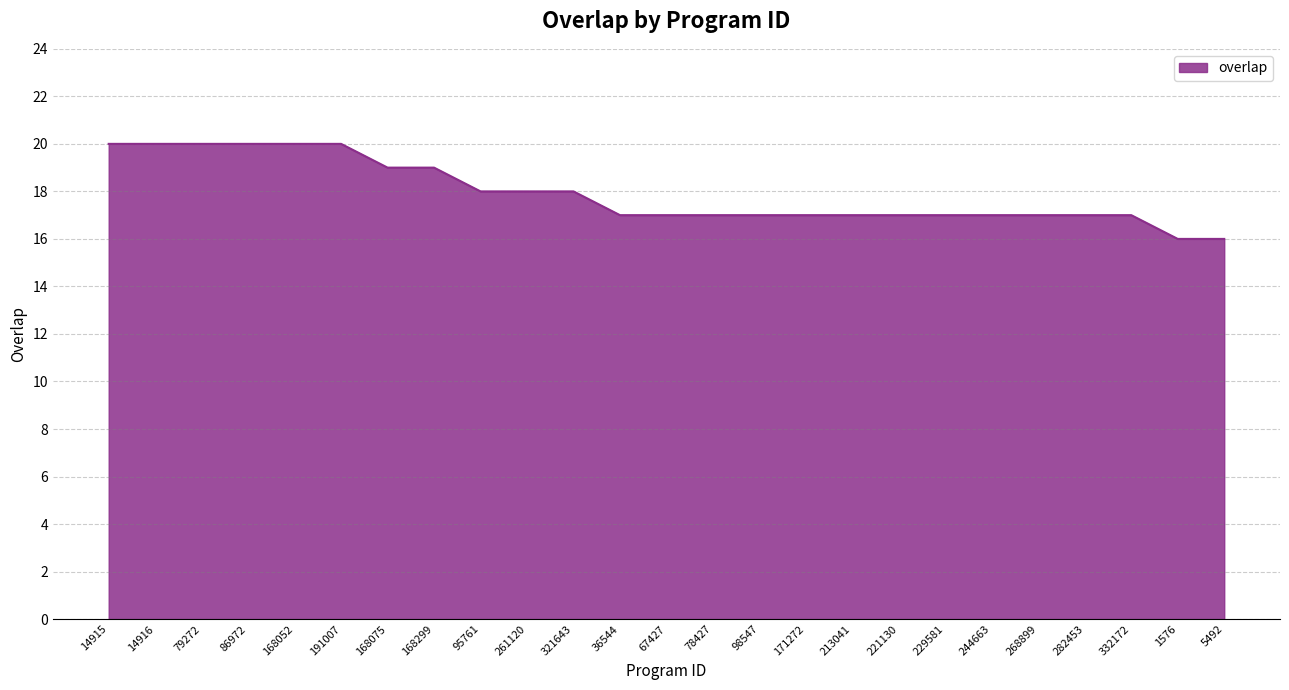

What is the ratio of the value at 168299 to the value at 95761?

1.1